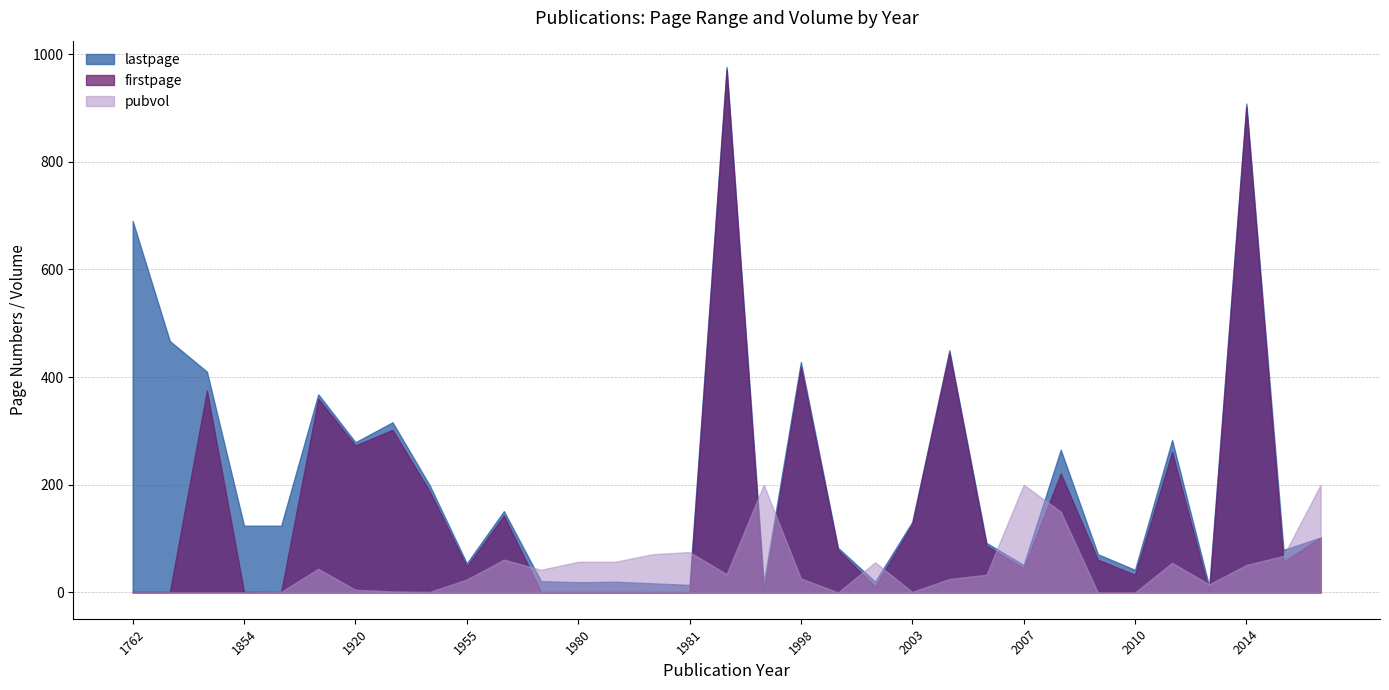

How many lines are shown in the chart?

3